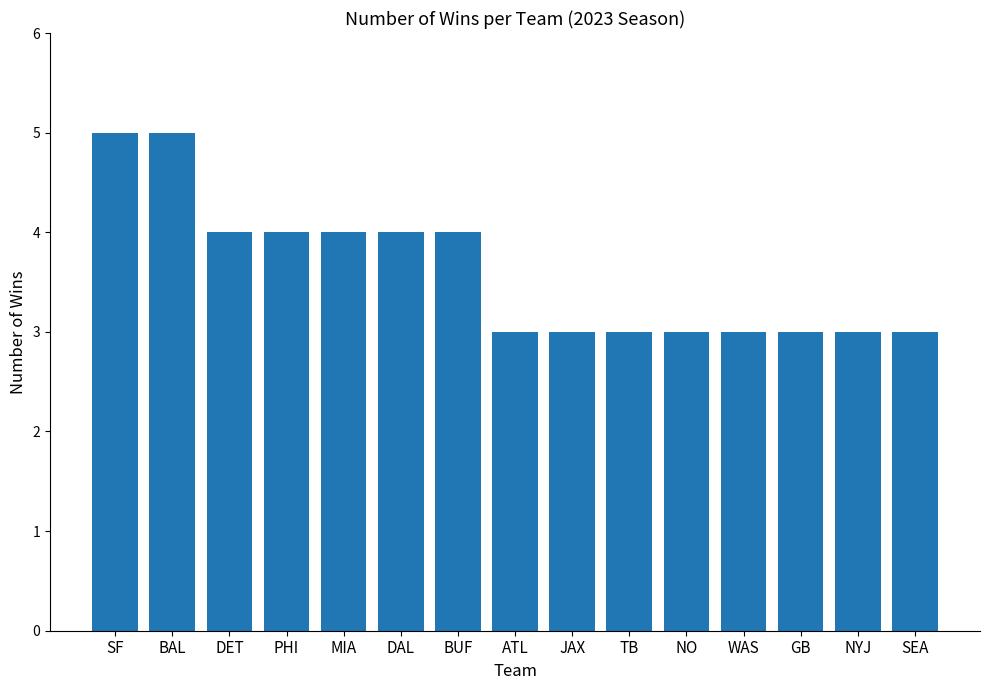

The chart shows a value of 3 at GB. True or false?

True